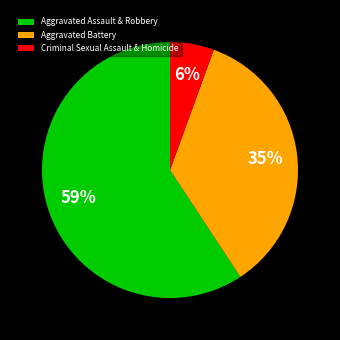

Is the sum of Aggravated Battery and Aggravated Assault & Robbery greater than half?

Yes